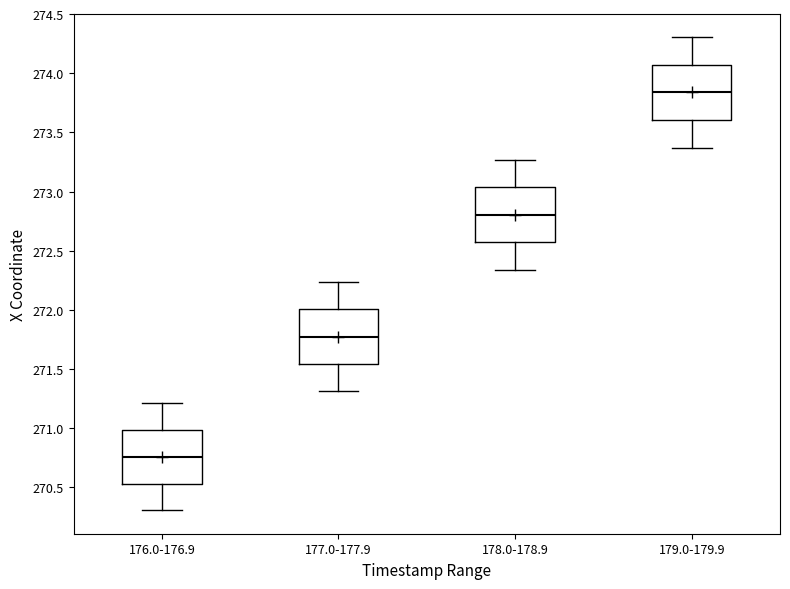

Reading left to right, transcribe this box plot: for each box, give where its median line is, the range the box spans, and where its two whiskers end, as read against the y-axis. The values are not printed on the chart, so give them approximately, as read against the axis.

176.0-176.9: median 270.75, box 270.55 to 271.00, whiskers 270.30 to 271.20
177.0-177.9: median 271.75, box 271.55 to 272.00, whiskers 271.30 to 272.25
178.0-178.9: median 272.80, box 272.55 to 273.05, whiskers 272.35 to 273.25
179.0-179.9: median 273.85, box 273.60 to 274.05, whiskers 273.35 to 274.30